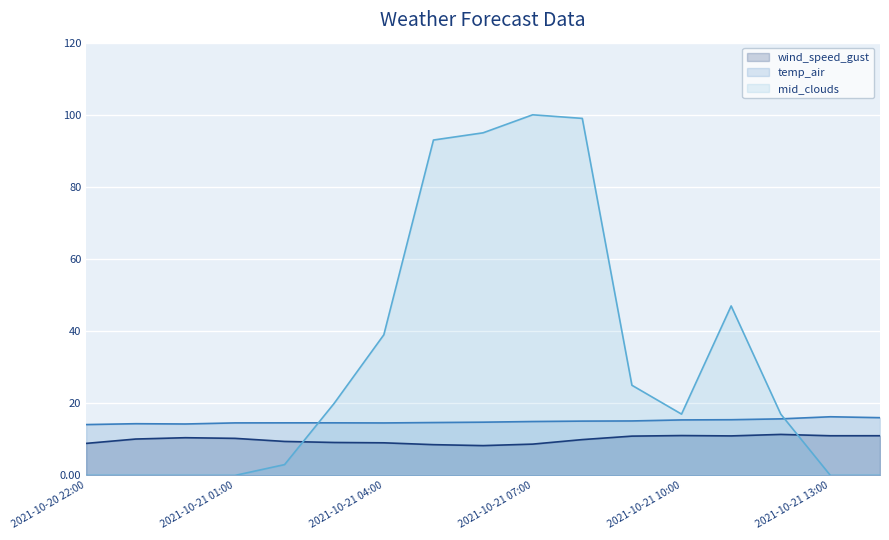

What is the greatest value displayed?

100.0